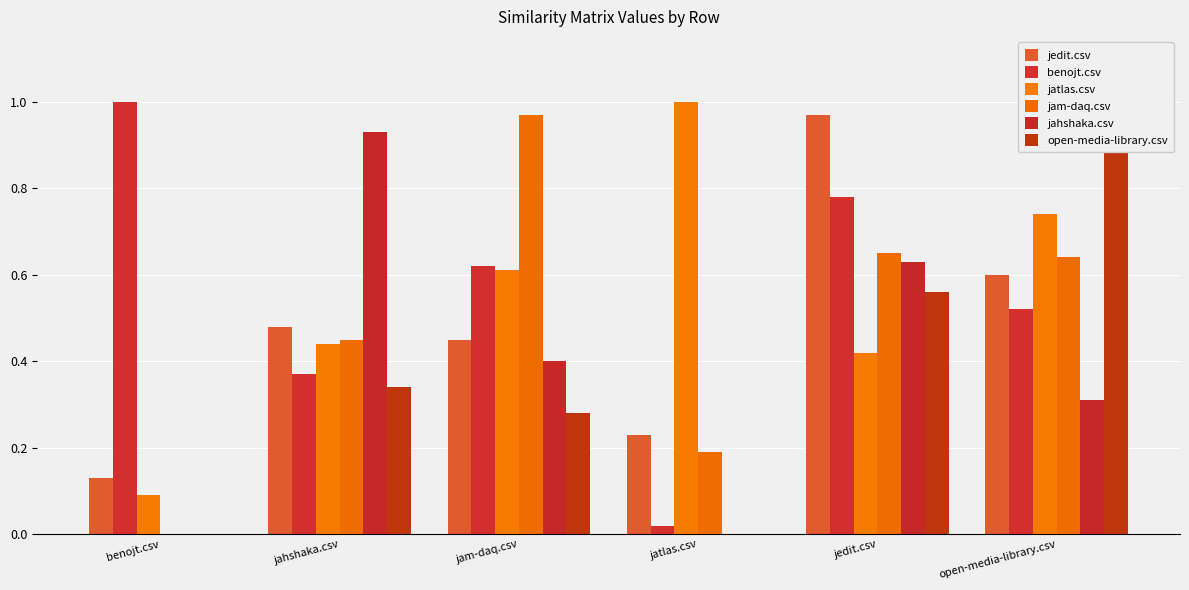

Is the value of jam-daq.csv at benojt.csv greater than the value of jedit.csv at jahshaka.csv?

No